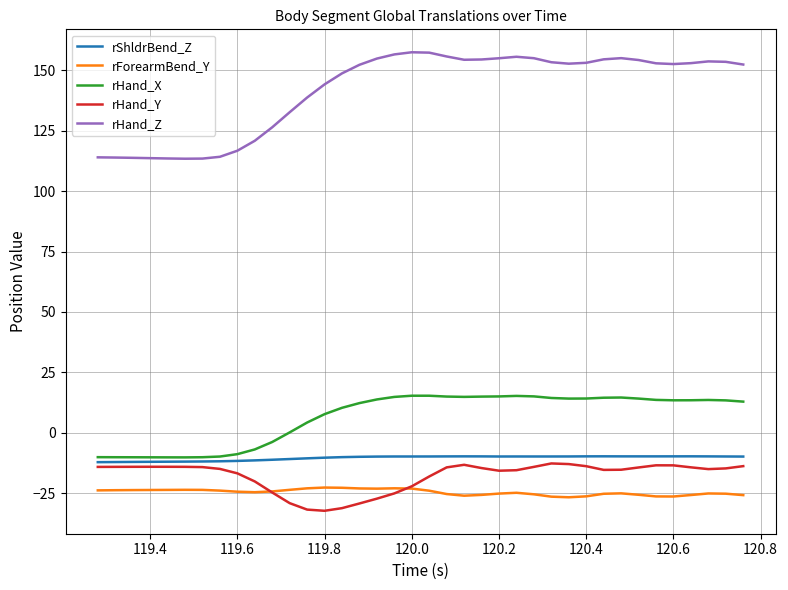

Which series has the largest total across all categories?

rHand_Z